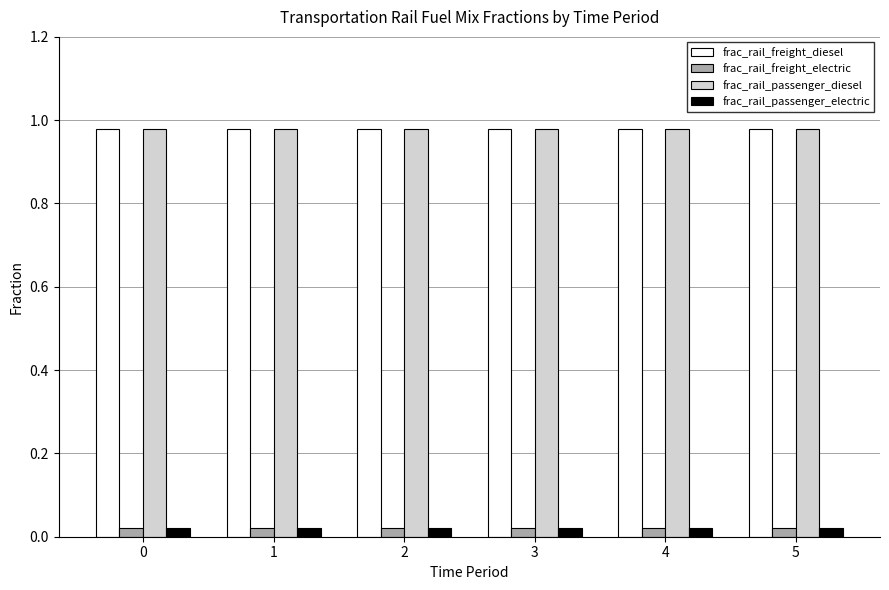

True or false: frac_rail_freight_diesel has a value of 0.3 at 0.

False